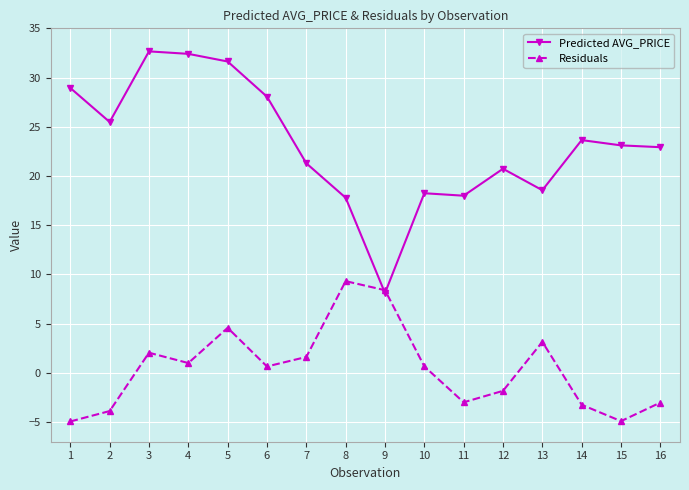

List the series in order of their peak value, highest first.

Predicted AVG_PRICE, Residuals